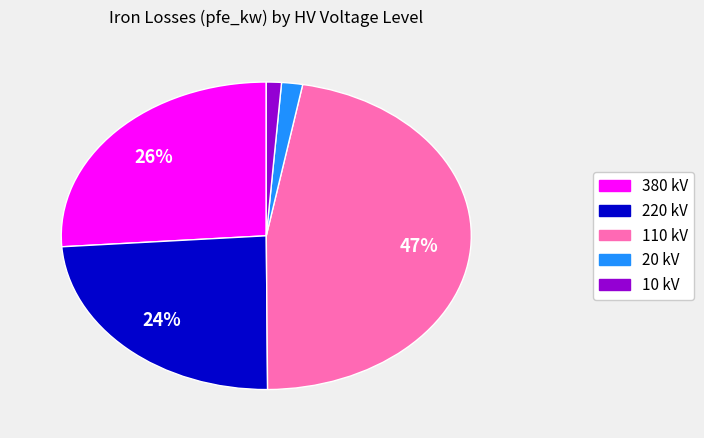

Count the number of slices in the pie.

5